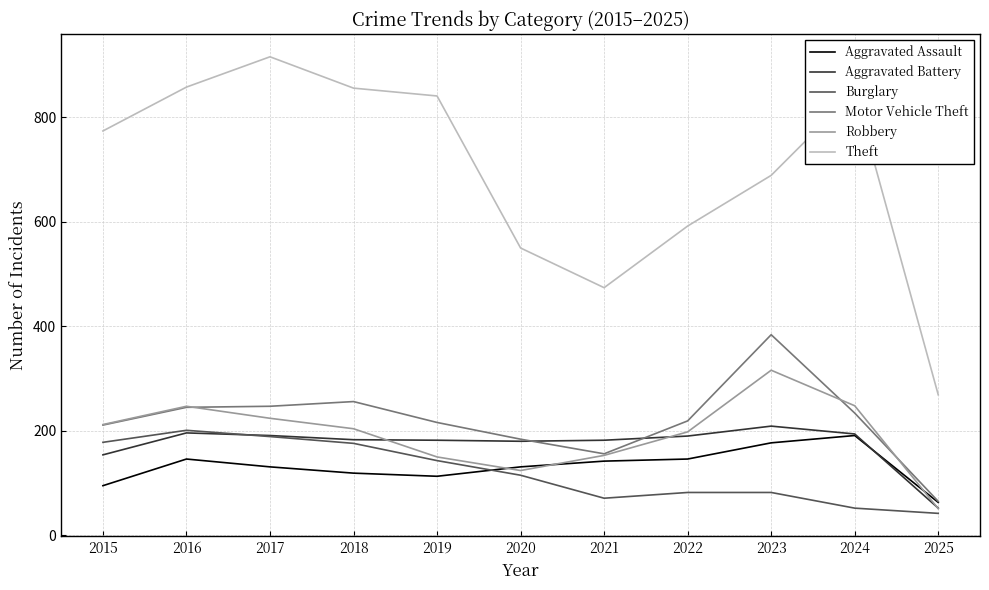

Which series has the largest total across all categories?

Theft